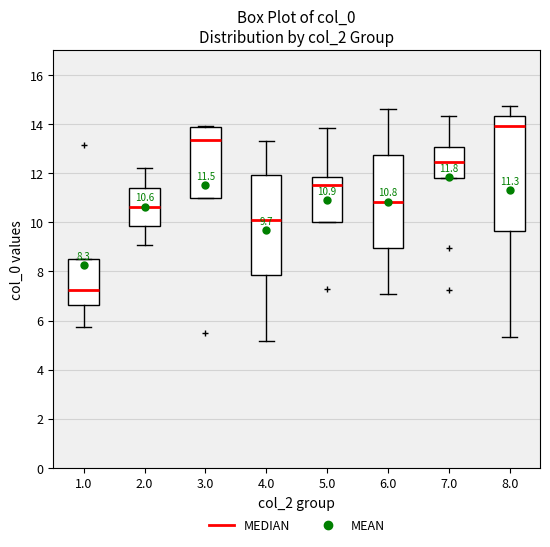

Which box's median line is the highest?

8.0